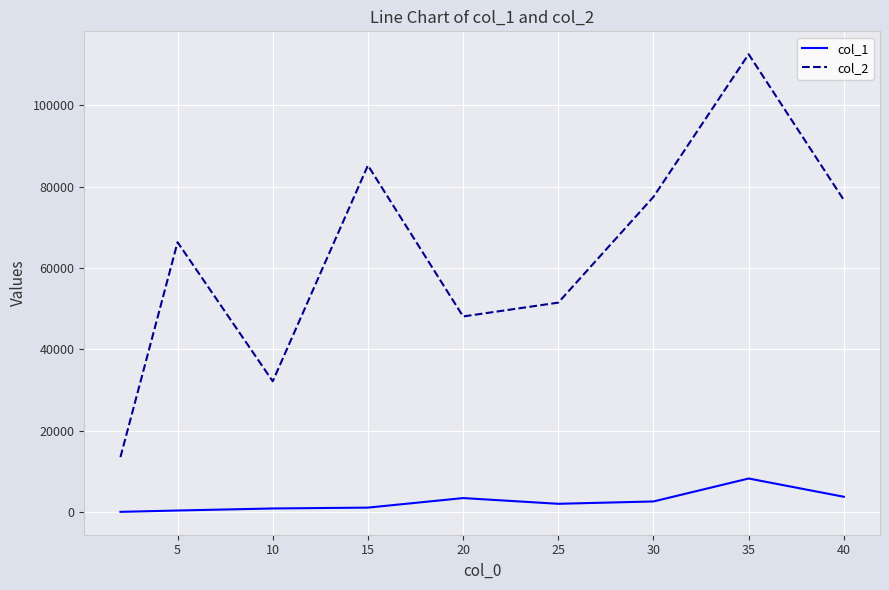

True or false: col_2 and col_1 intersect in this chart.

False